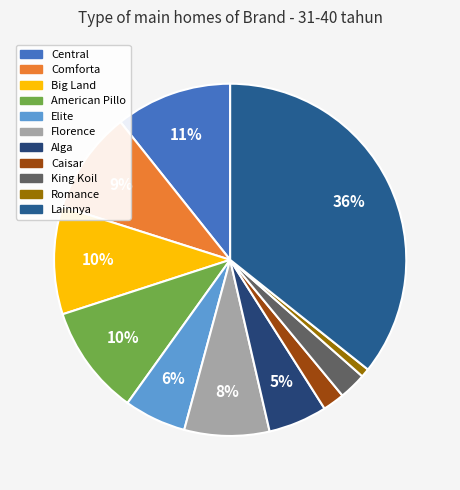

How many slices are in this pie chart?

11